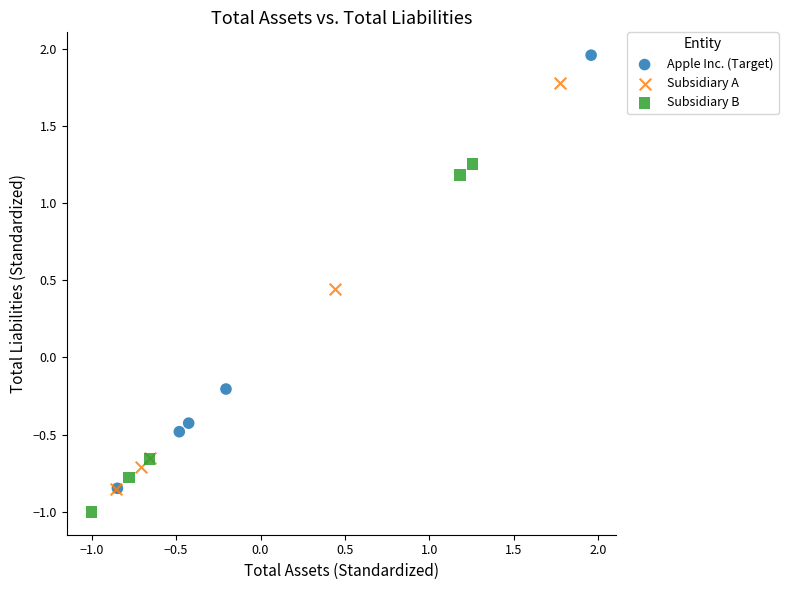

Which series contains the lowest Y value?

Subsidiary B